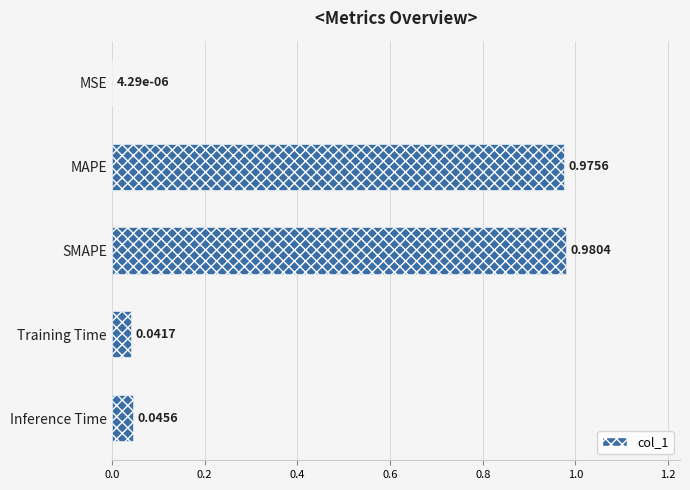

What is the sum of all values?

2.0